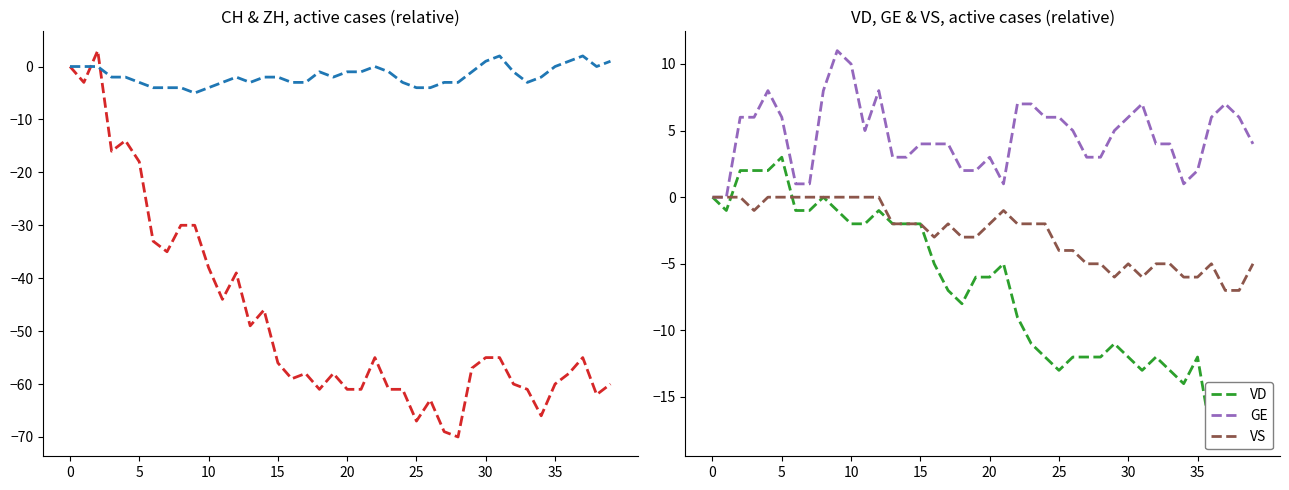

The value of GE at 5 is 6. True or false?

True